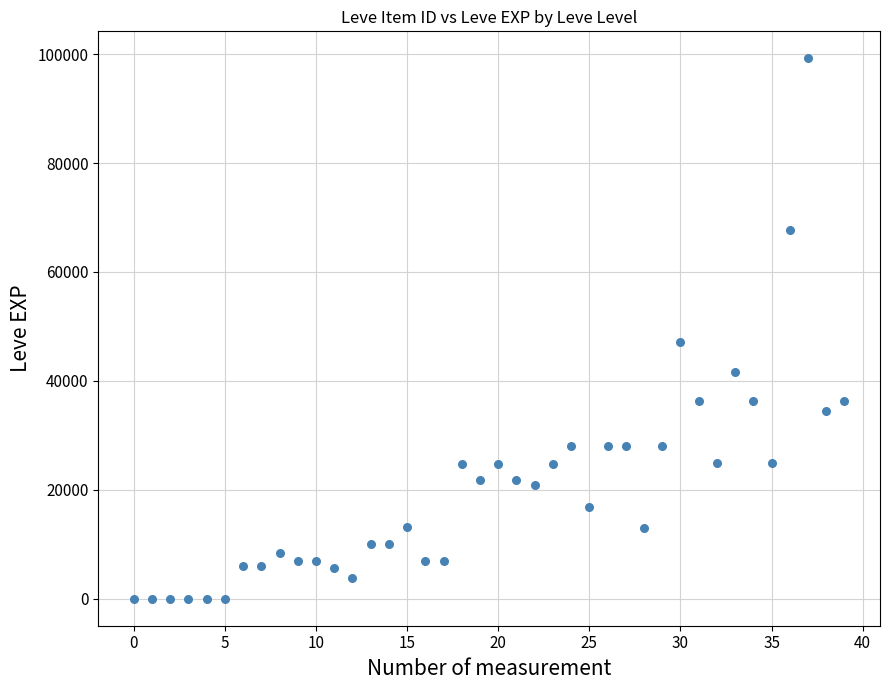

What is the range of Y values (max minus min)?

99219